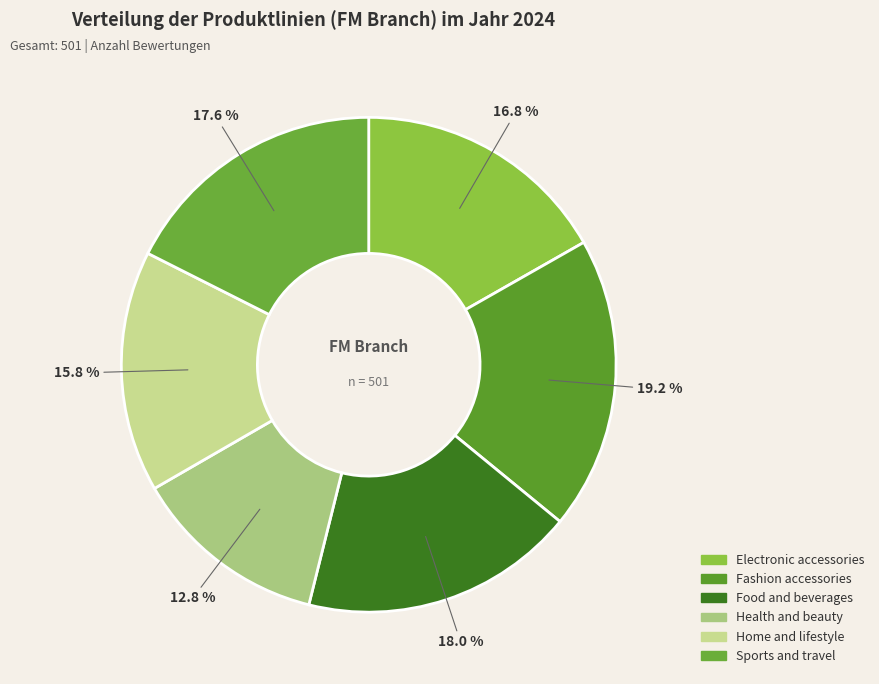

To the nearest percent, what is the average slice percentage?

17%